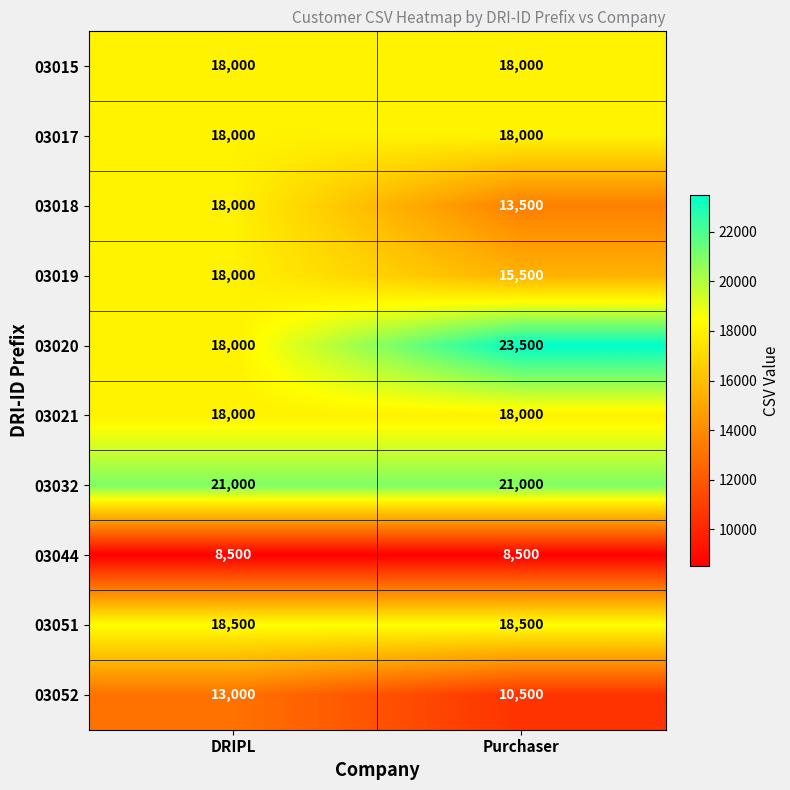

How many distinct data groups are displayed?

10